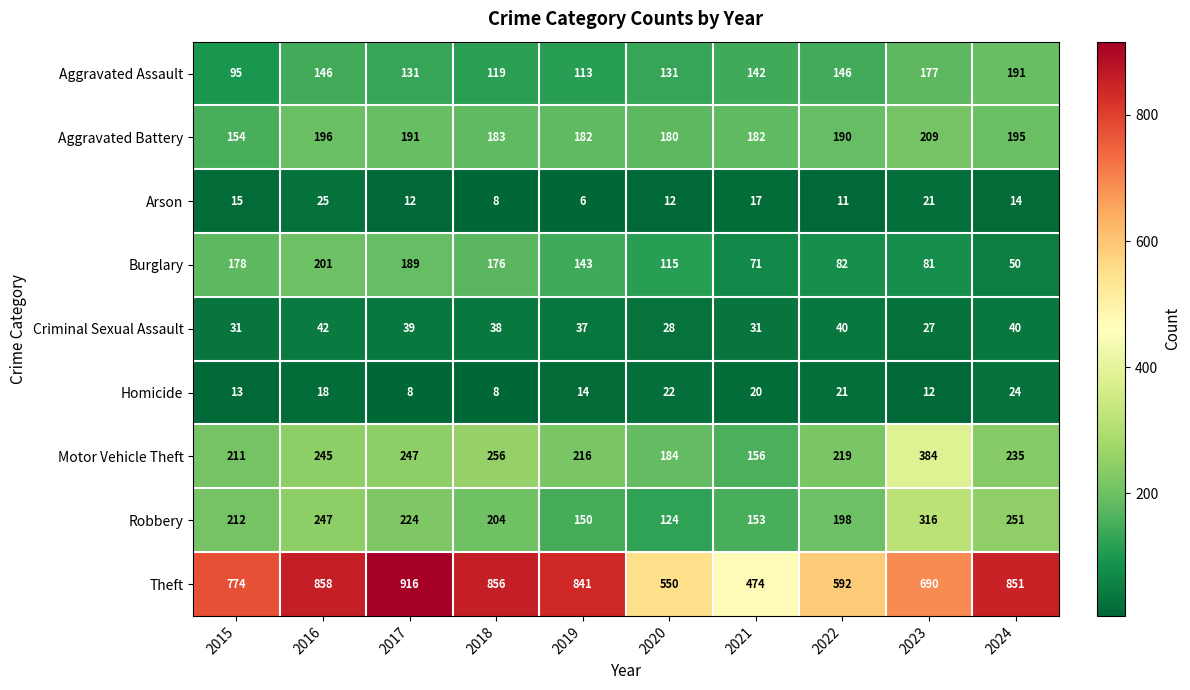

What is the difference between the second highest and minimum values in the Aggravated Battery series?

42